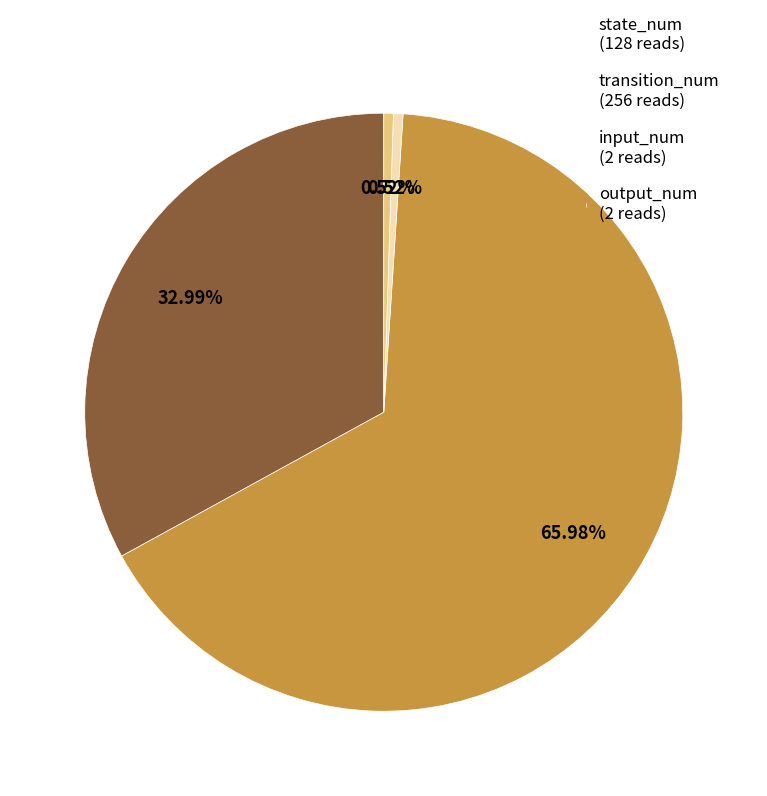

Combined, what portion of the pie is input_num and transition_num?

66.5%